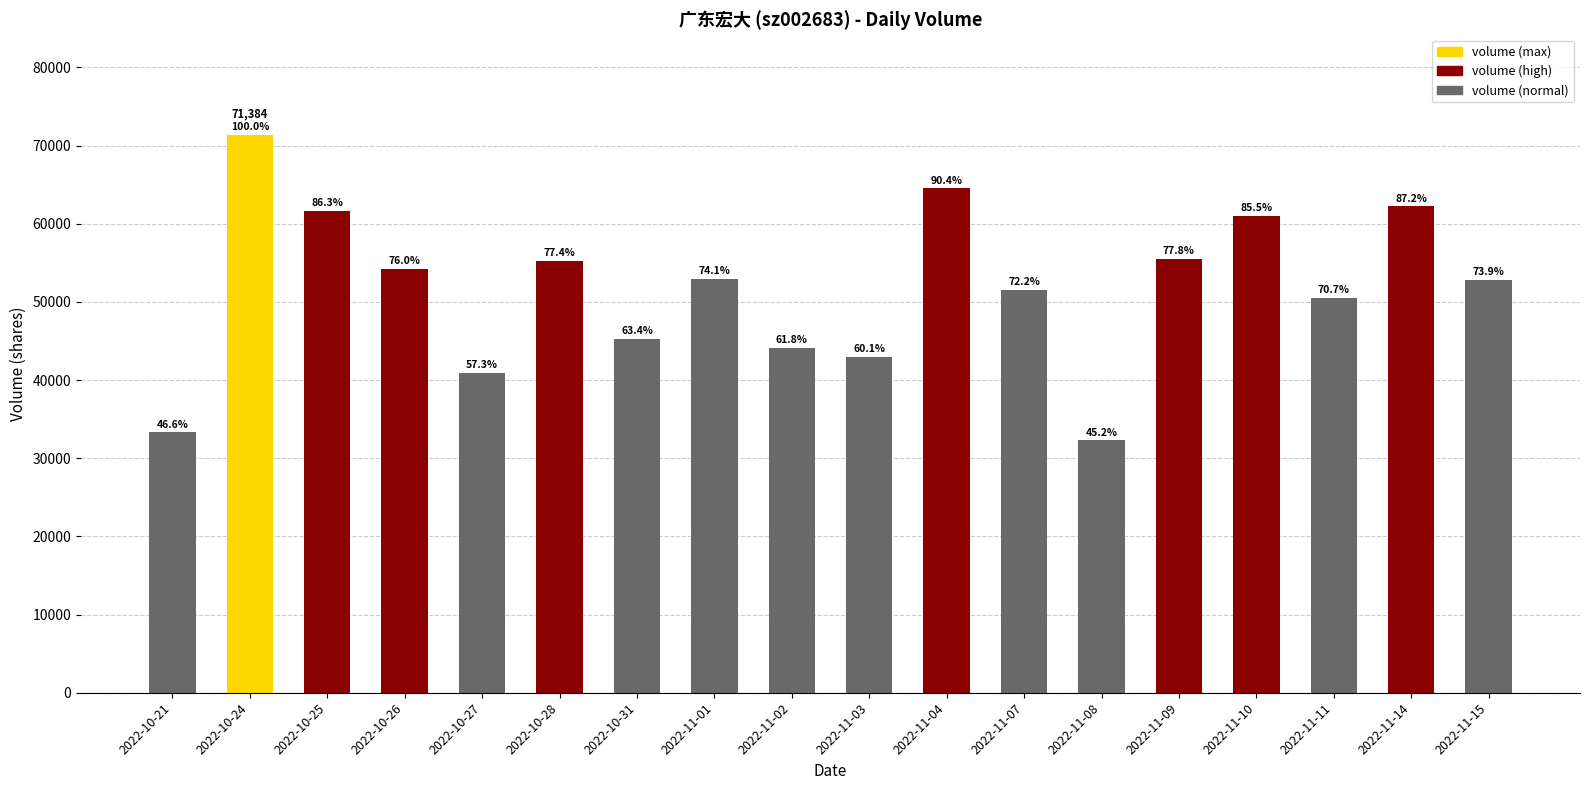

Approximately how many times larger is the value at 2022-11-09 compared to 2022-11-04?

0.9